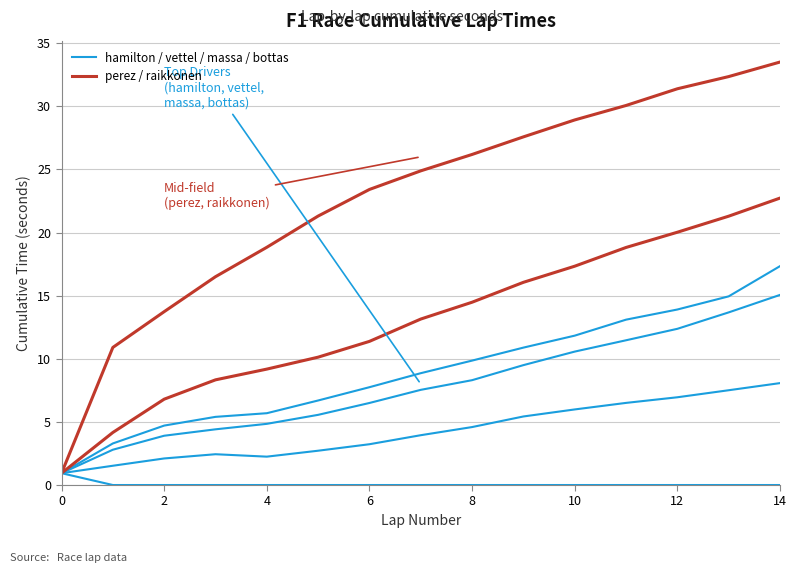

How many lines are shown in the chart?

6